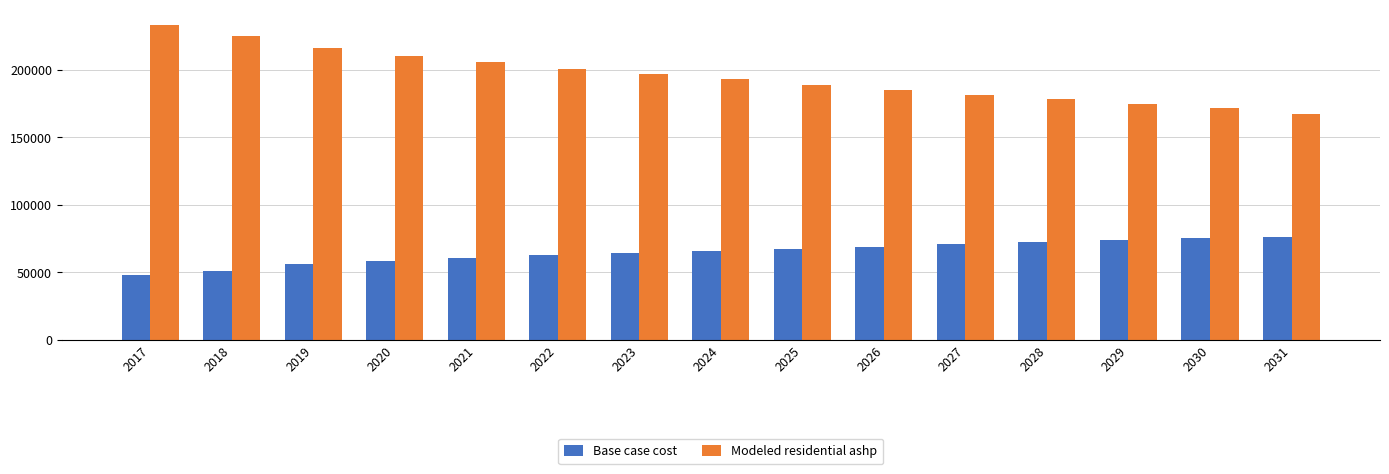

Rank the series by their average value, from highest to lowest.

Modeled residential ashp, Base case cost